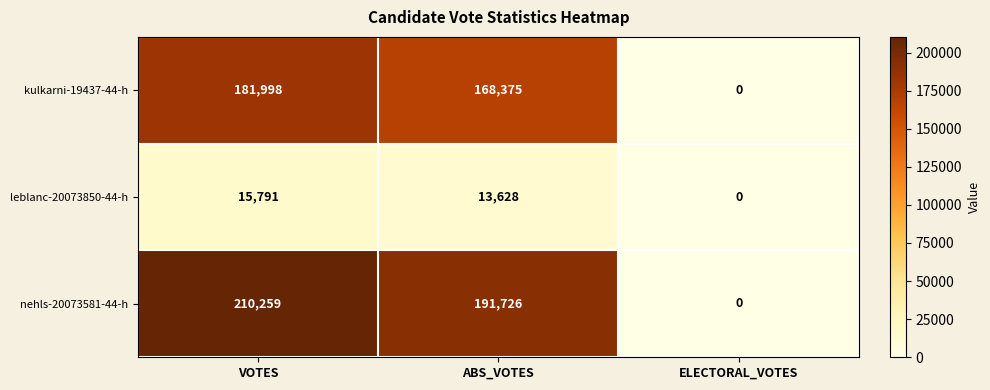

What is the maximum value shown in the chart?

210259